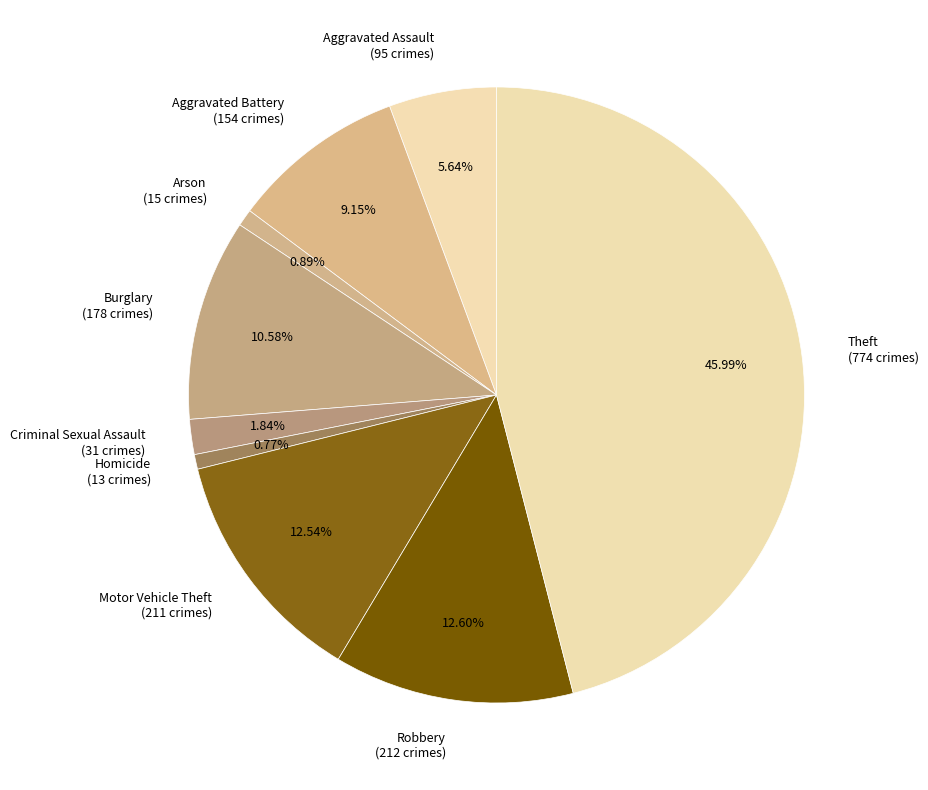

How many slices are in this pie chart?

9